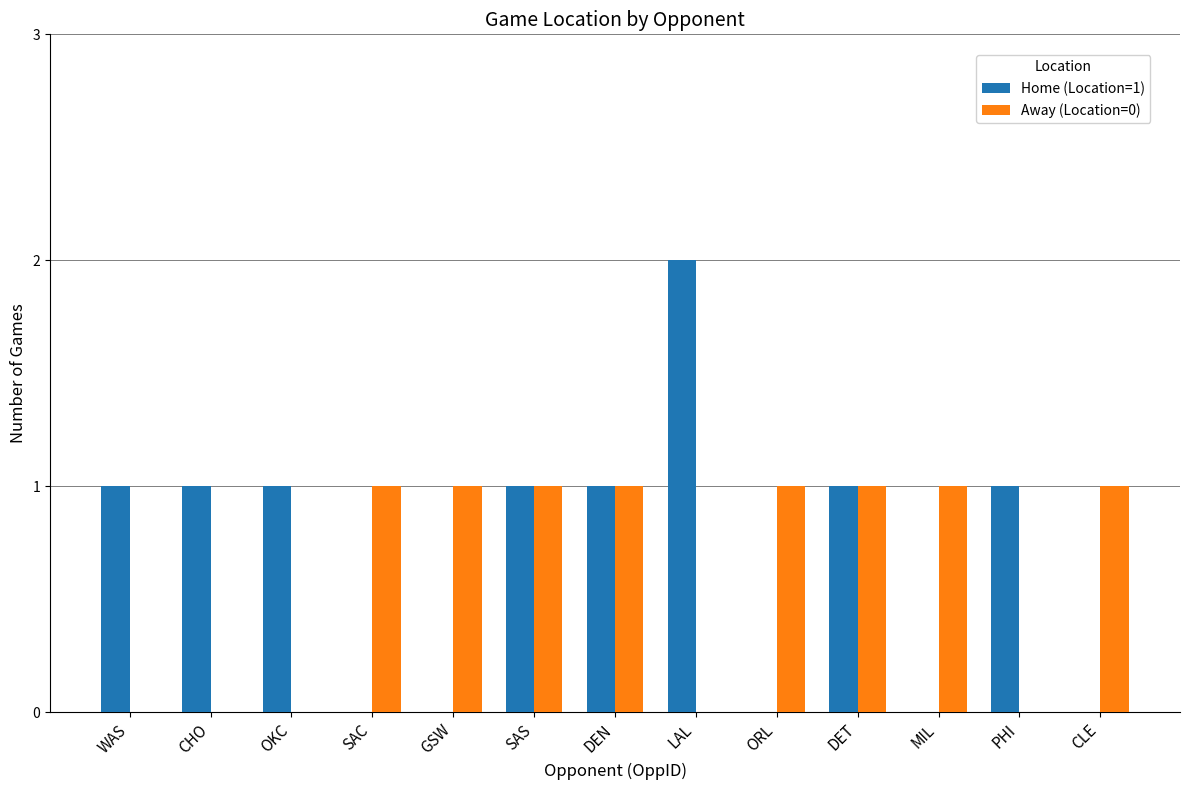

The value of Home (Location=1) at SAS is 1. True or false?

True